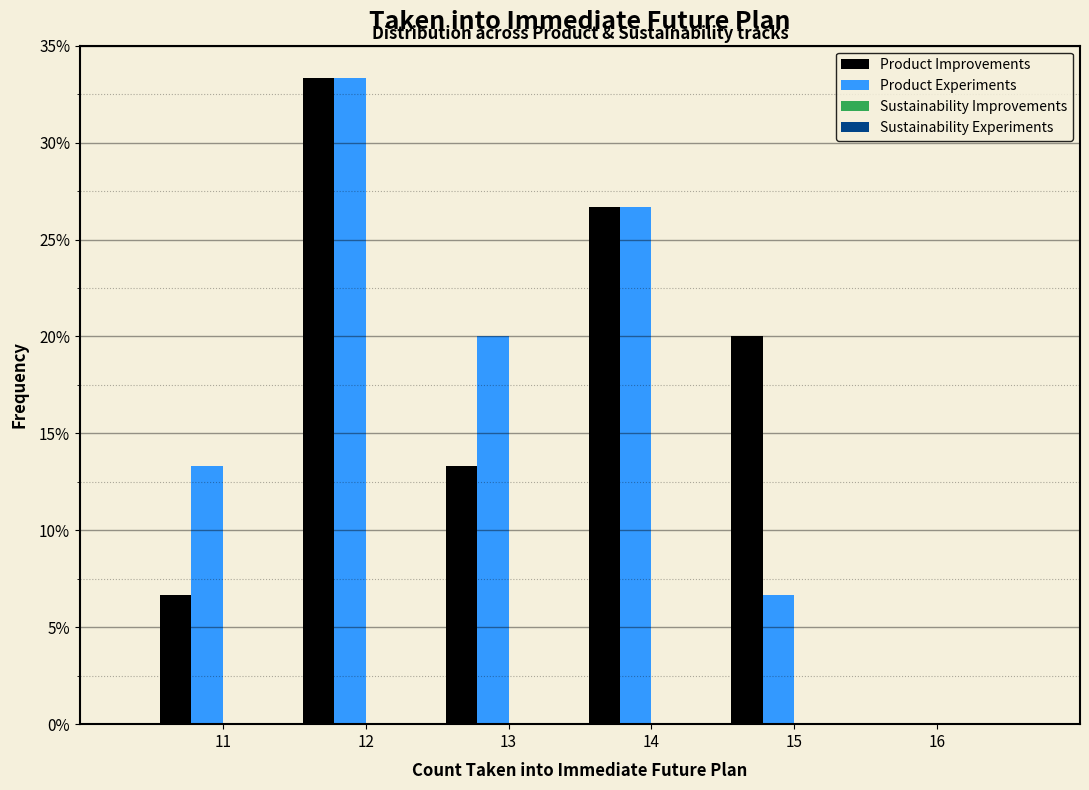

Are the bars horizontal?

No